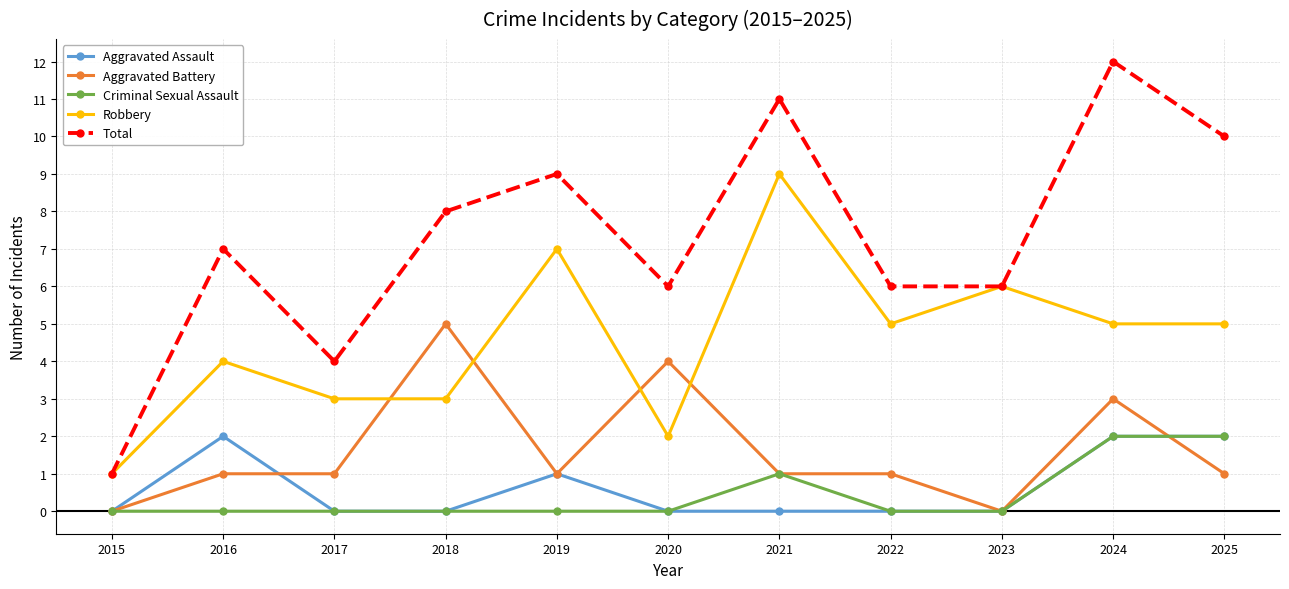

At which label is Criminal Sexual Assault closest to 1?

2021